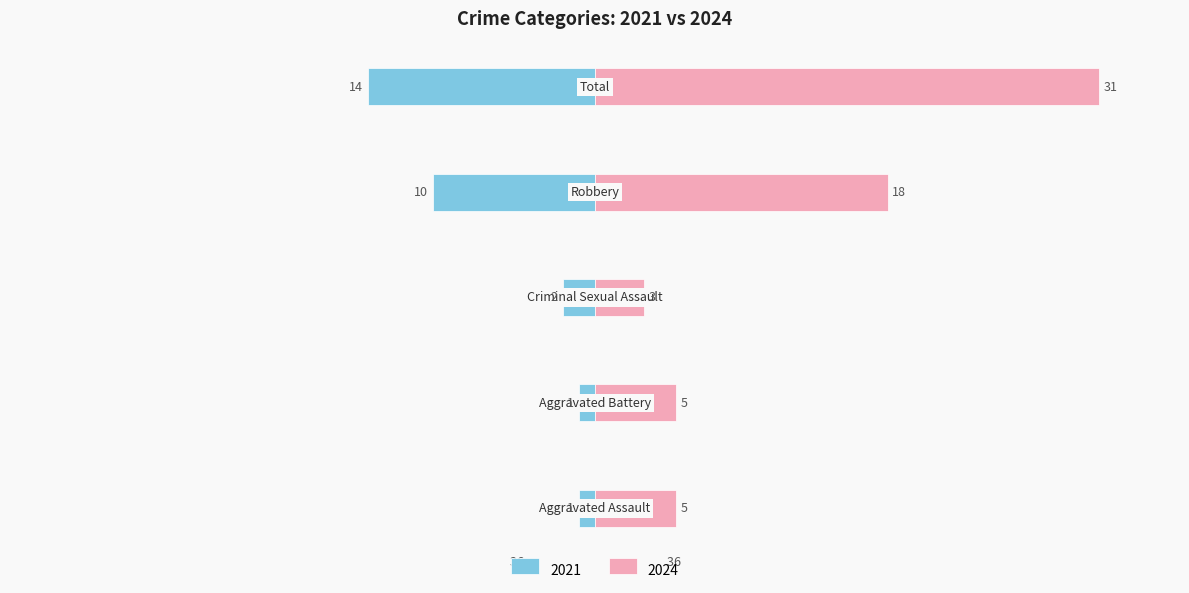

What is the label of the 2nd bar from the left?

Aggravated Battery